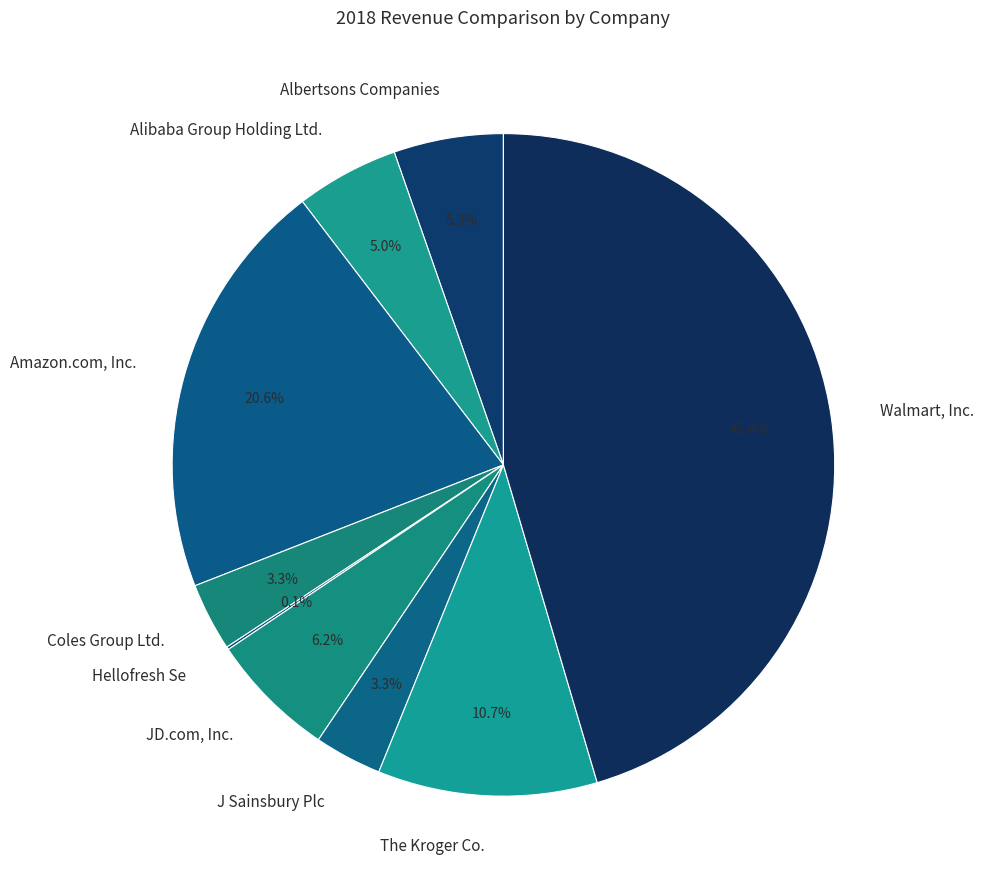

To the nearest percent, what percentage of the pie is Amazon.com, Inc.?

21%